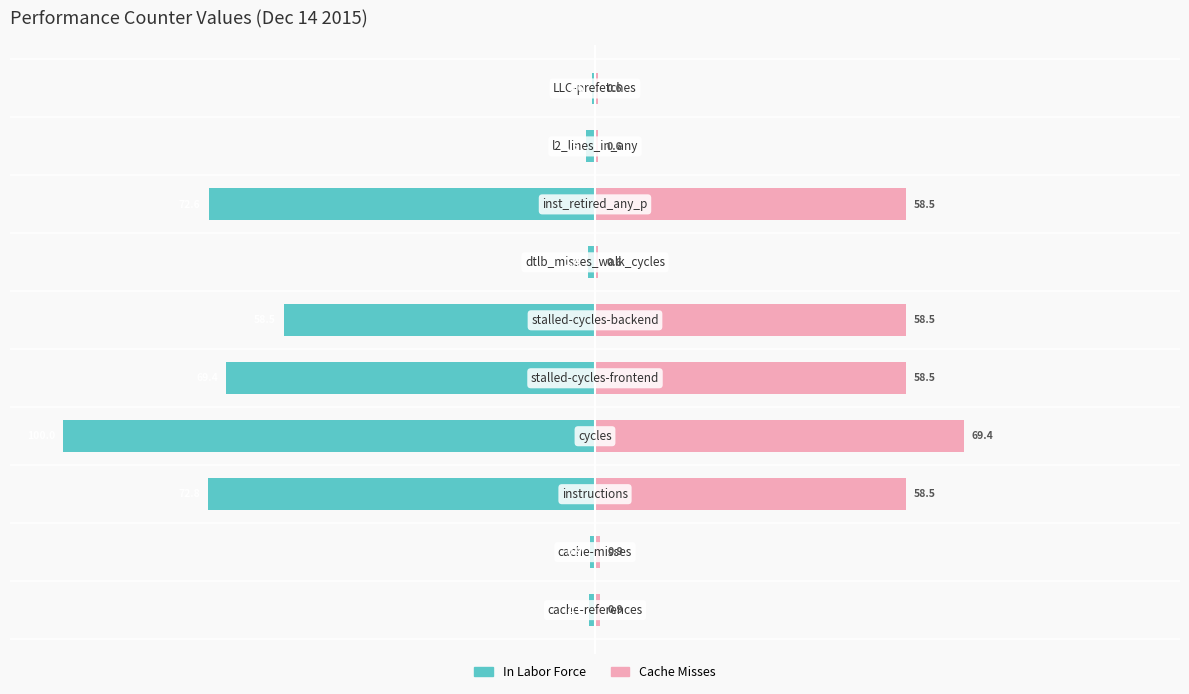

True or false: Cache Misses has a value of 27.3 at 7.

False